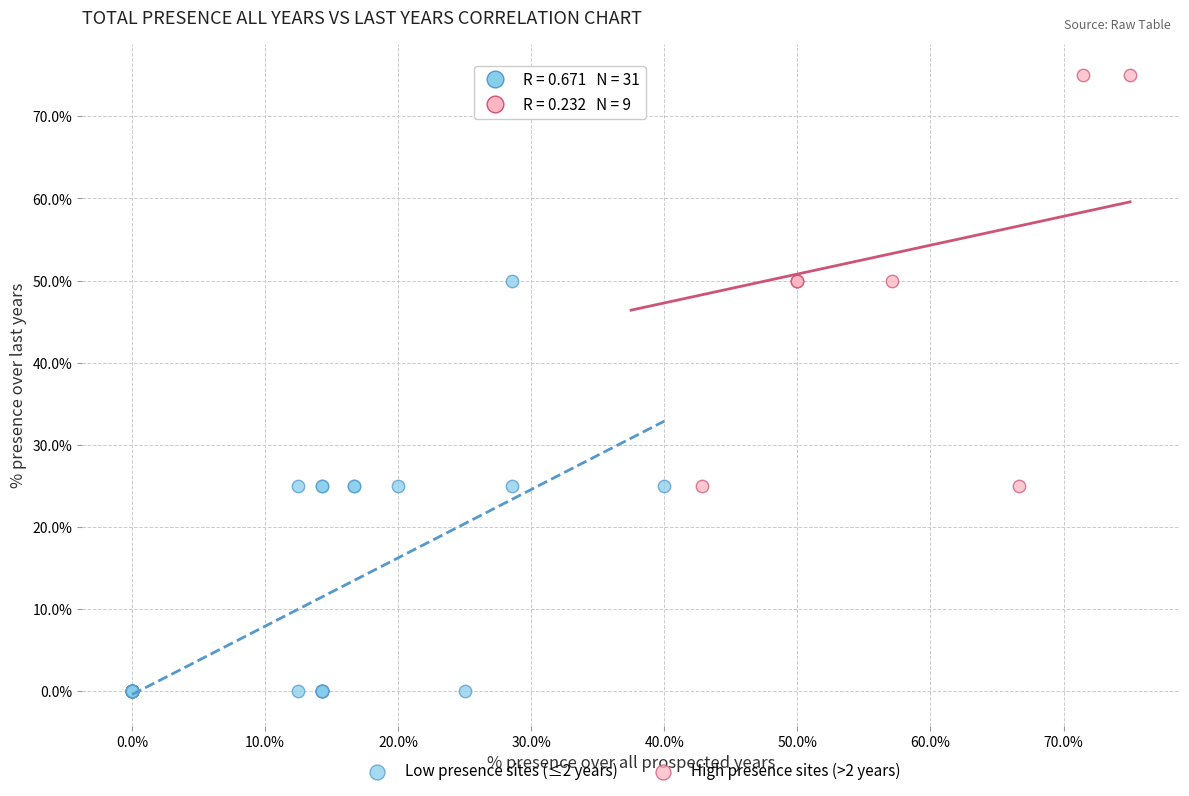

Which series reaches the maximum Y coordinate?

High presence sites (>2 years)